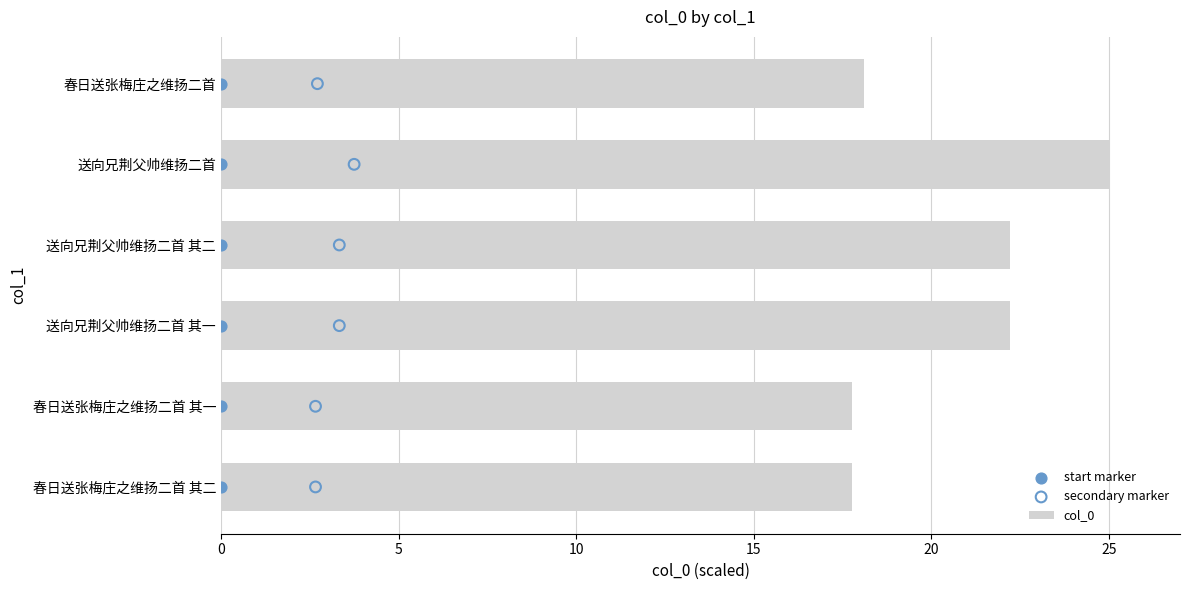

What is the highest value of the col_0 series?

25.0